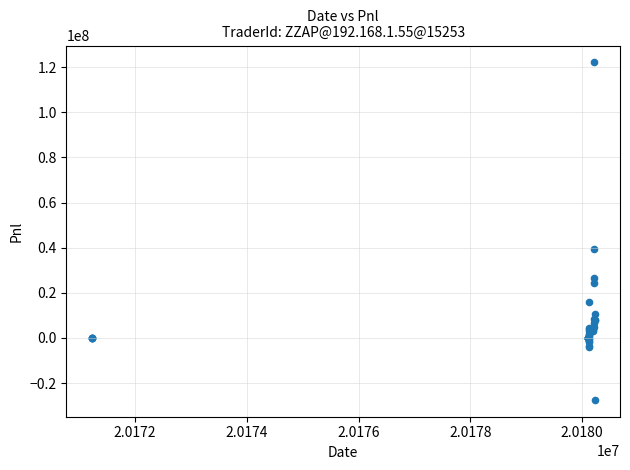

What Y value in the scatter plot is closest to 47354340?

39553610.0